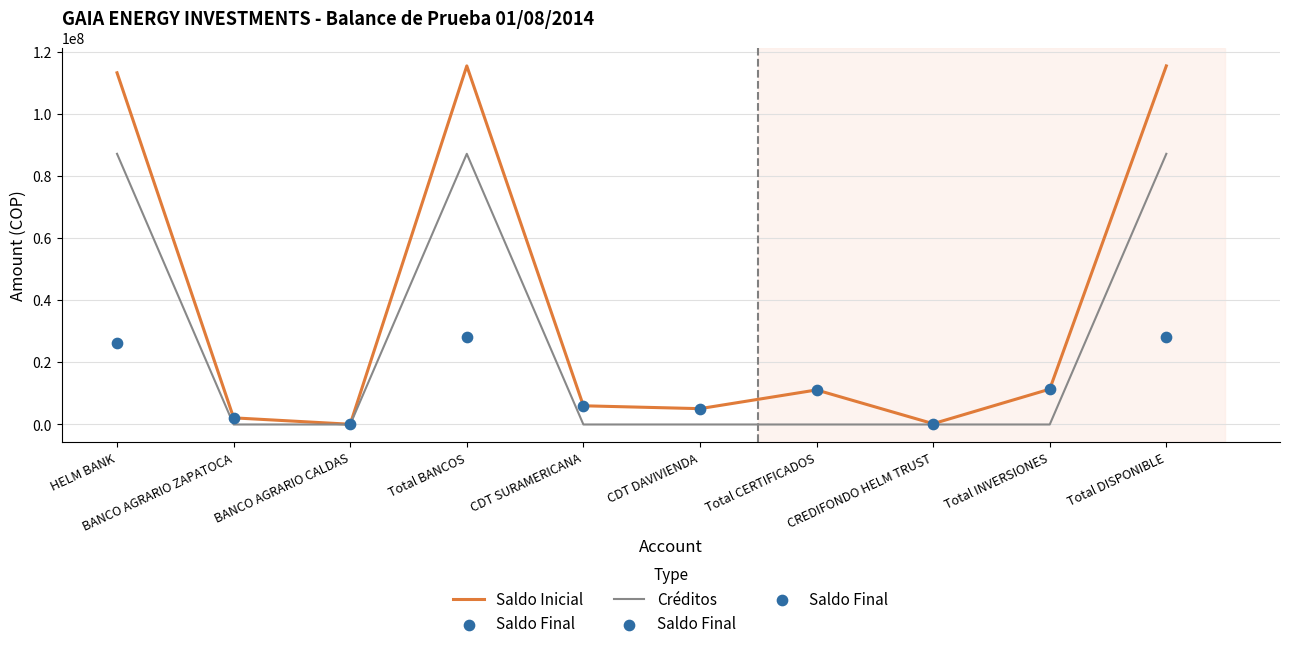

At how many categories does at least one series exceed 109111595?

3